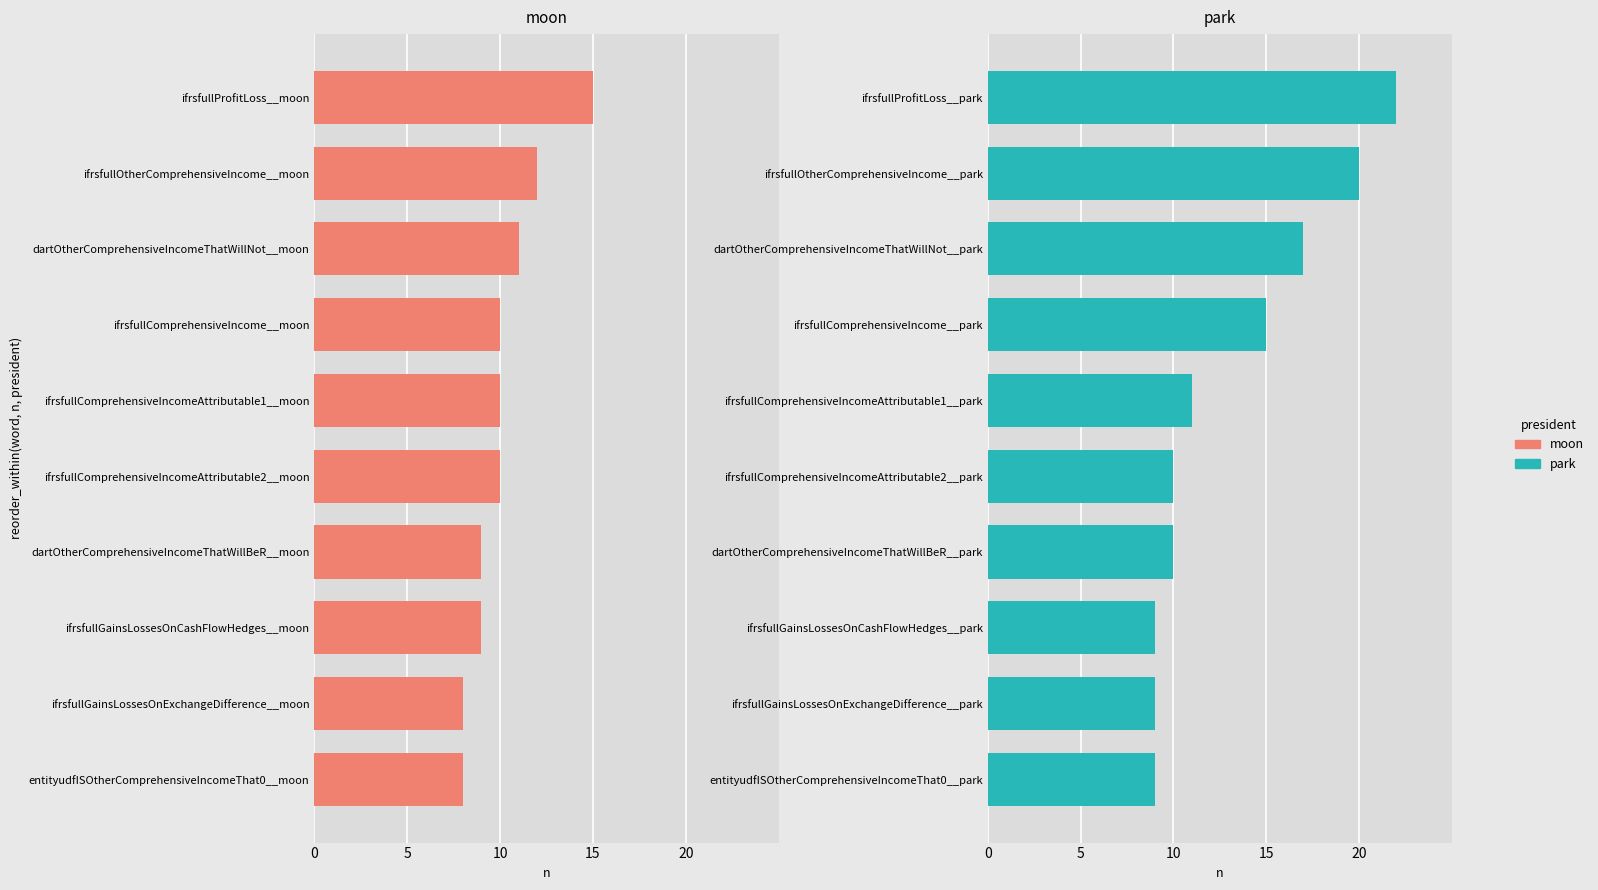

How many bars are there in total?

20